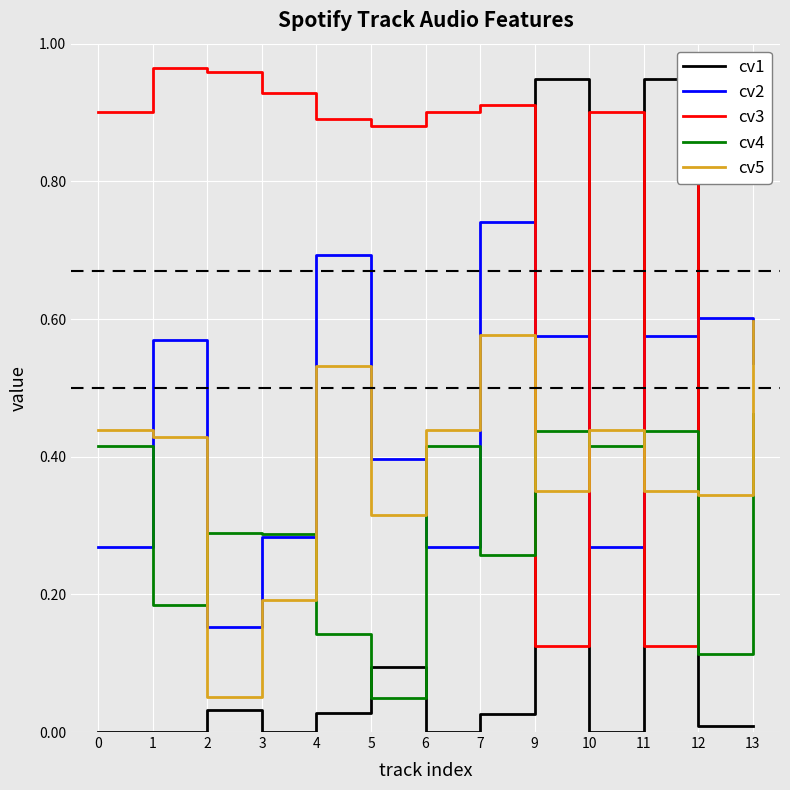

What is the total value across all series at 0?

2.0